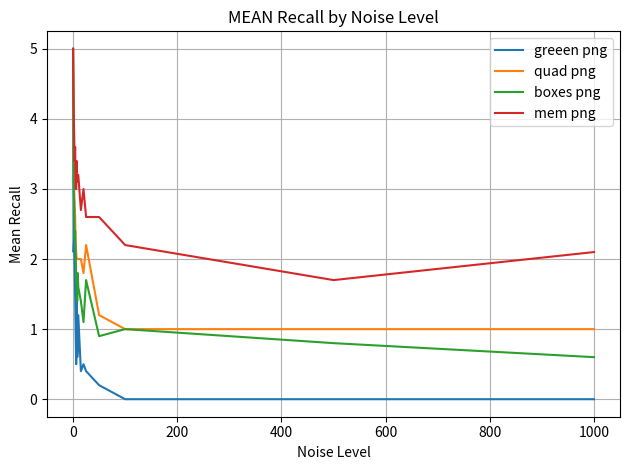

What is the highest value of the quad png series?

5.0